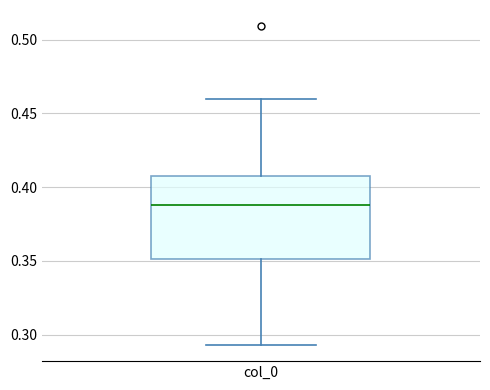

Where is the upper edge of the box for col_0 on the y-axis? The values are not printed on the chart, so give them approximately, as read against the axis.

0.405